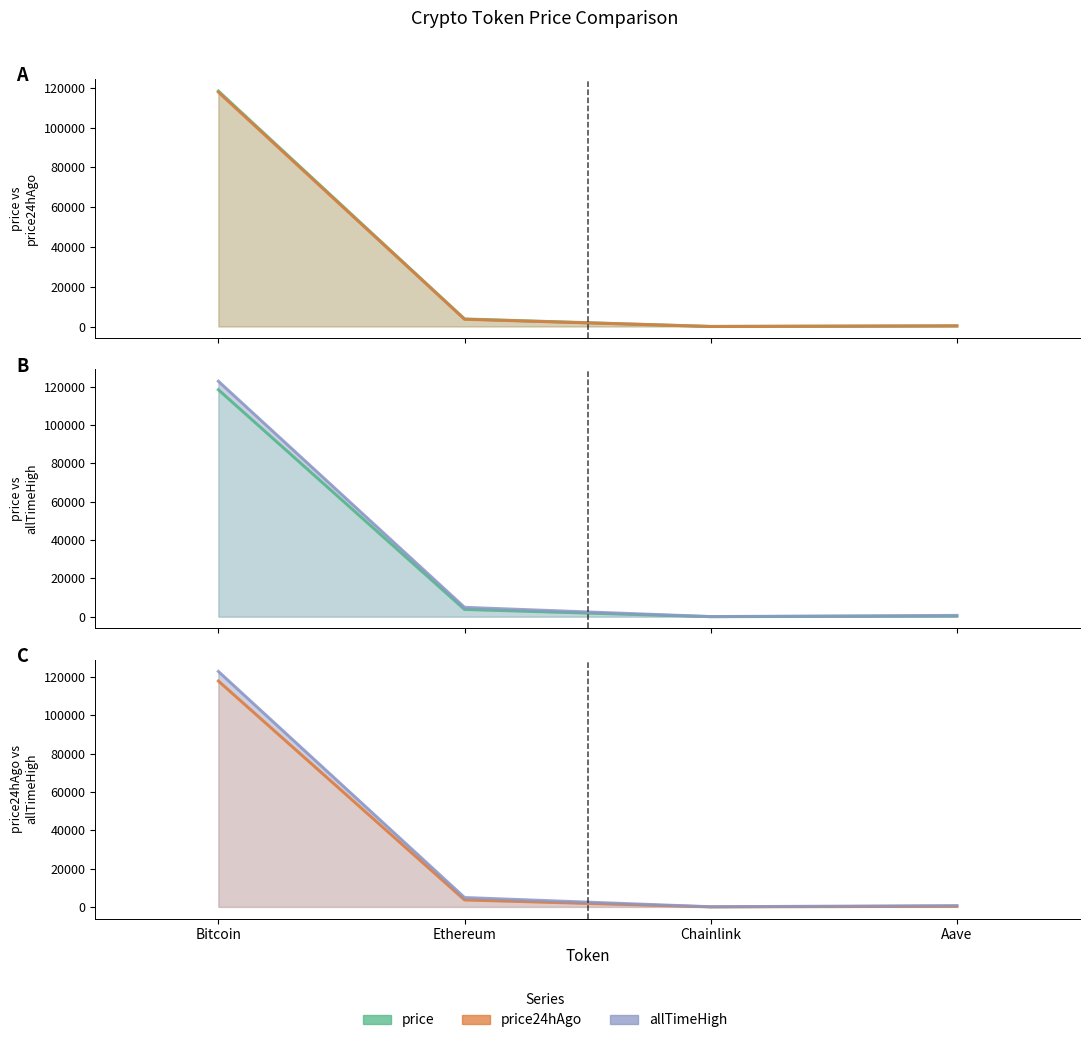

At which label does price24hAgo first exceed 3643?

Bitcoin